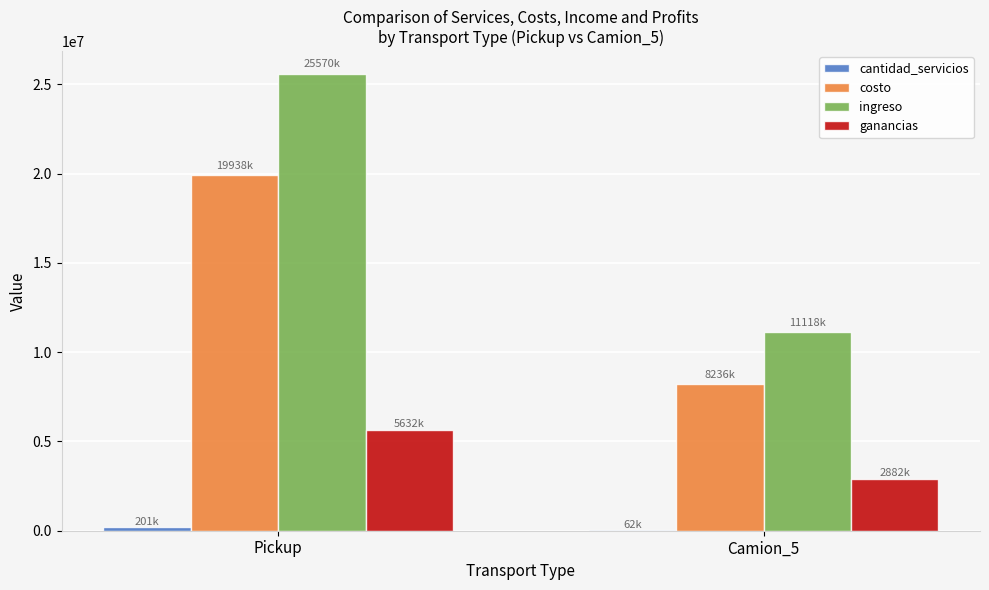

Between Pickup and Camion_5, which series saw the biggest shift?

ingreso